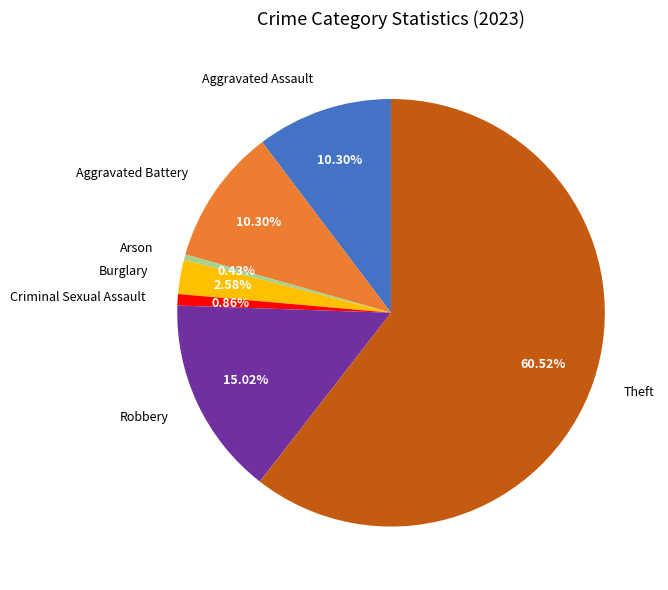

The Robbery slice represents 15% of the pie. True or false?

True